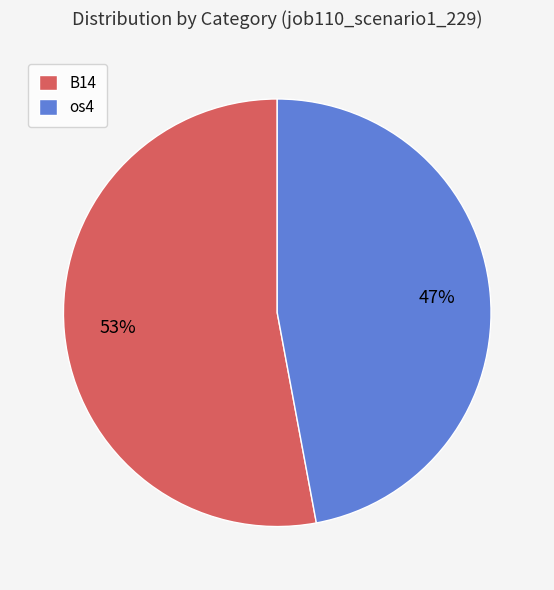

To the nearest percent, what is the difference between the largest and smallest slice percentages?

6%